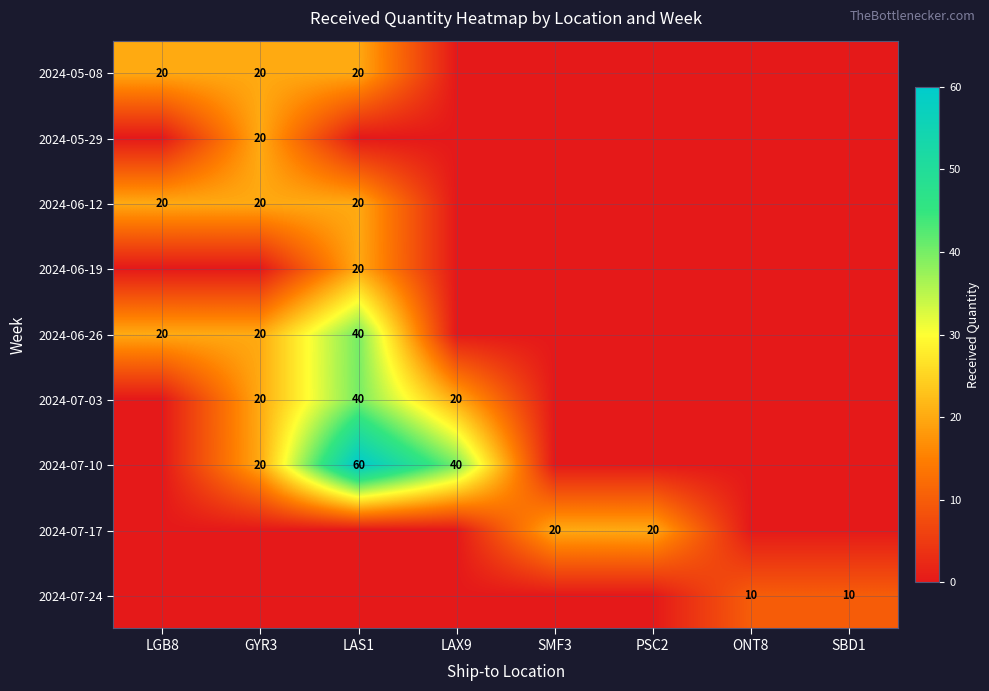

What is the total value across all series at SMF3?

20